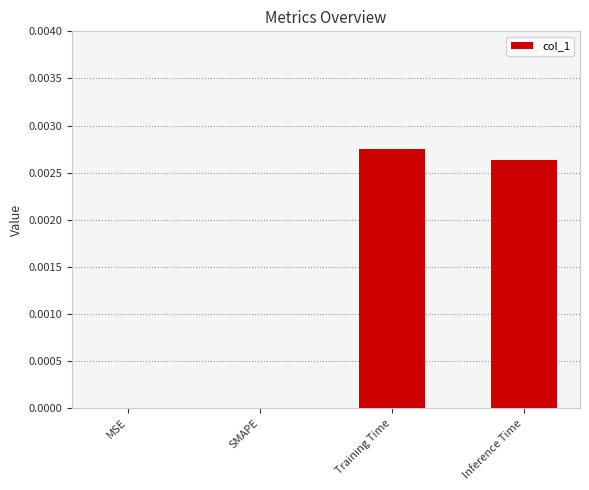

At which category does the chart reach its peak across all series?

Training Time